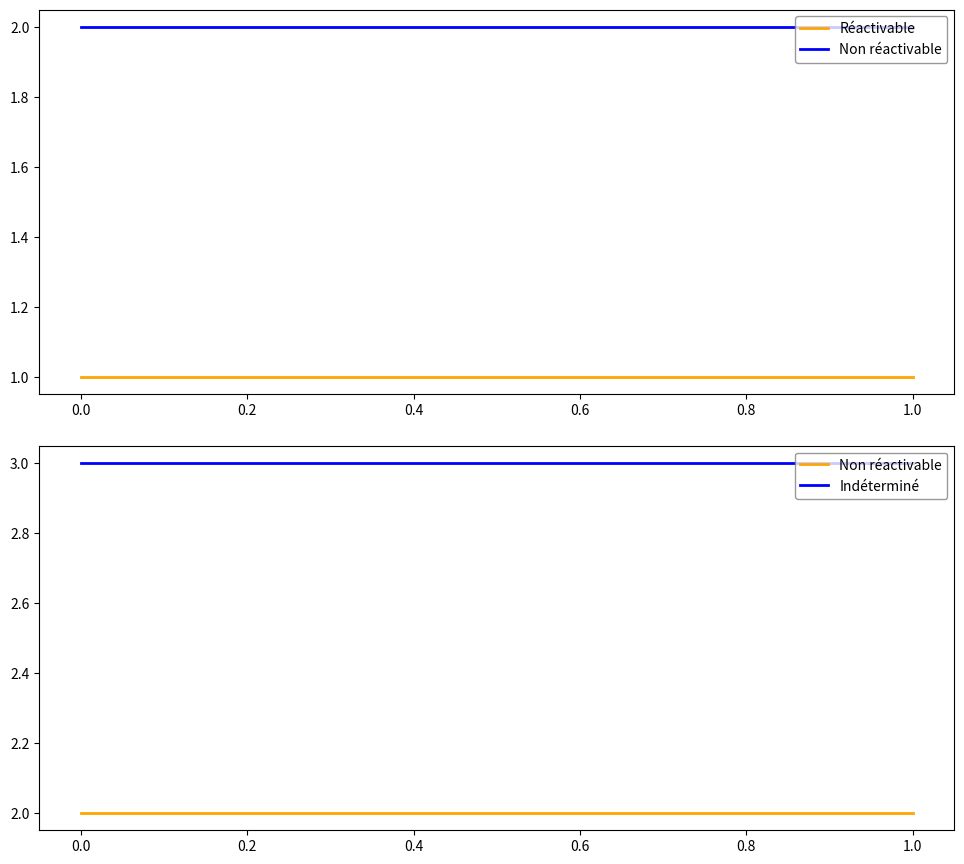

At 1.0, list the series in order from largest to smallest.

Indéterminé, Non réactivable, Réactivable